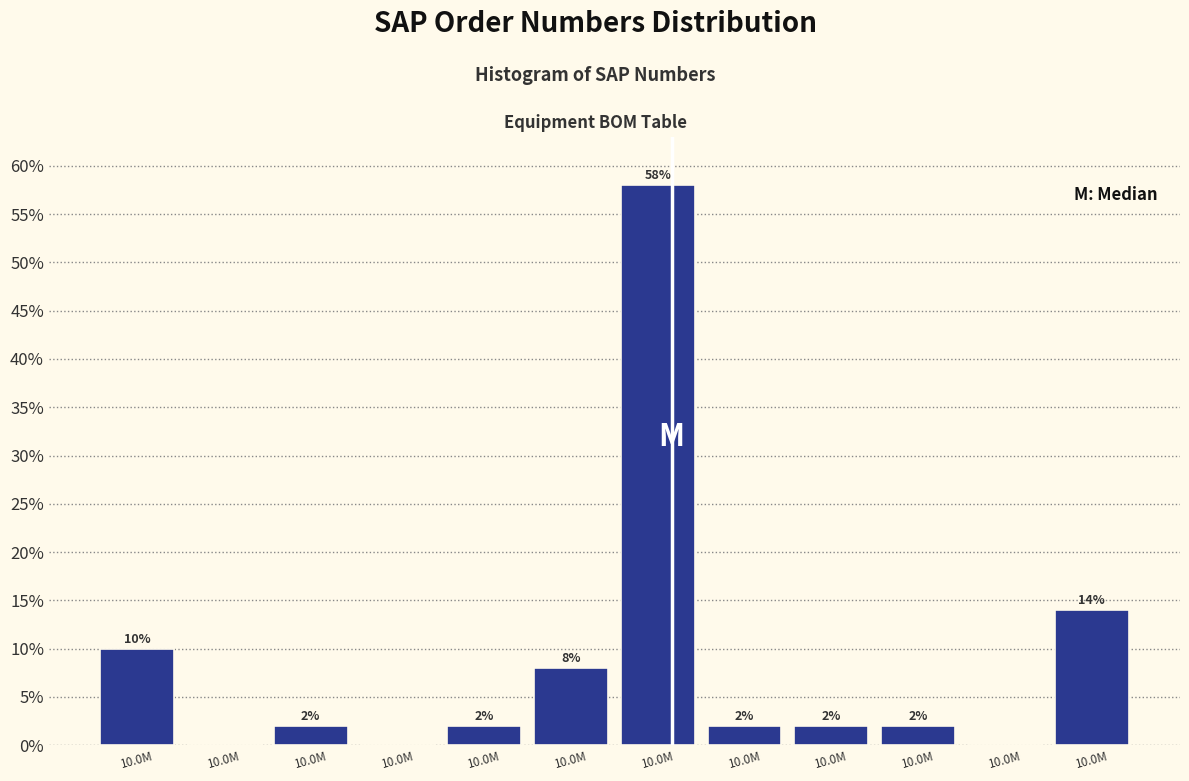

Are the bars horizontal?

No